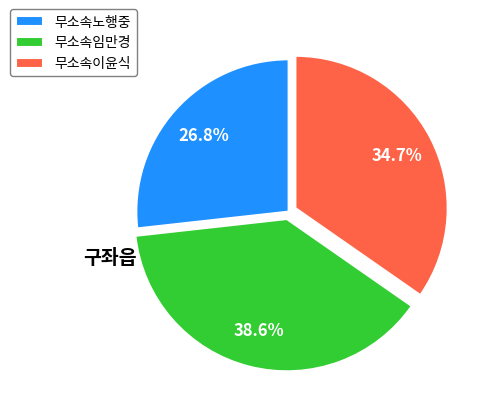

How many segments does this pie chart have?

3